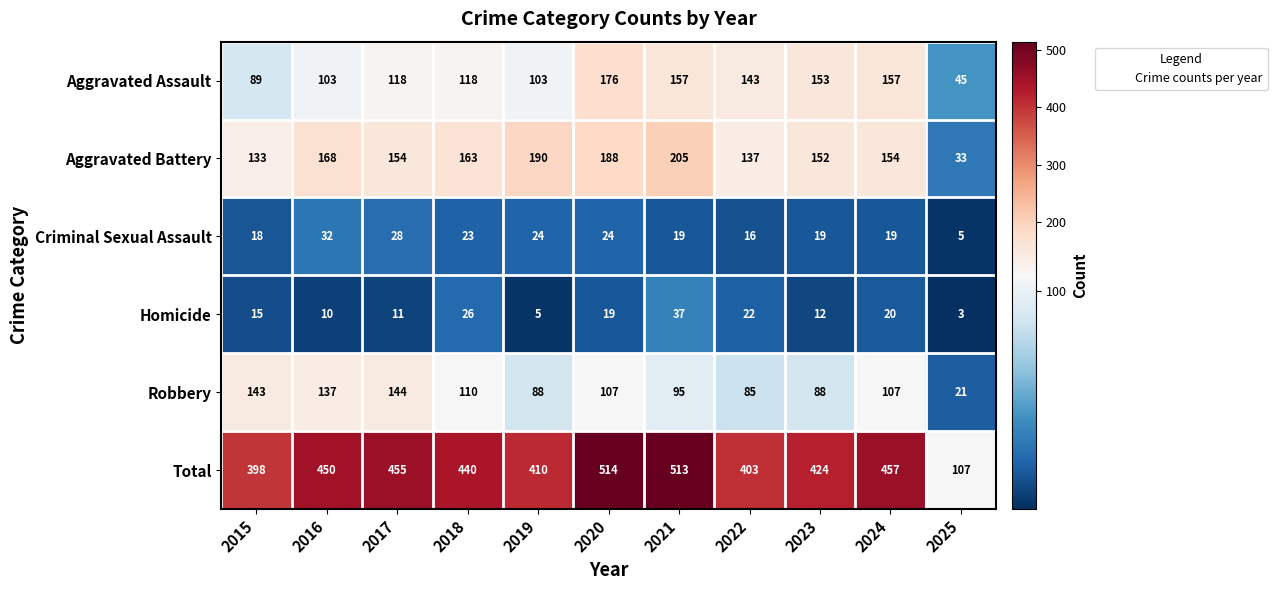

List the labels in order of Homicide value, largest first.

2021, 2018, 2022, 2024, 2020, 2015, 2023, 2017, 2016, 2019, 2025